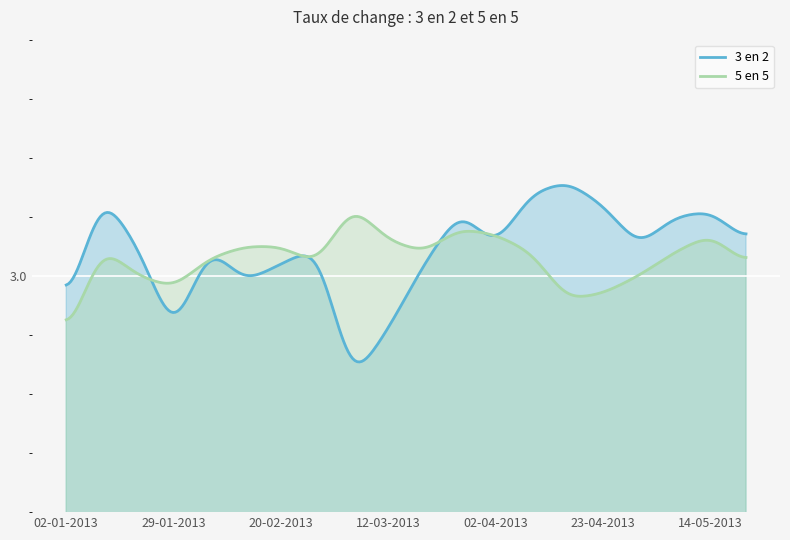

What is the label of the 3rd point from the left?

22-01-2013